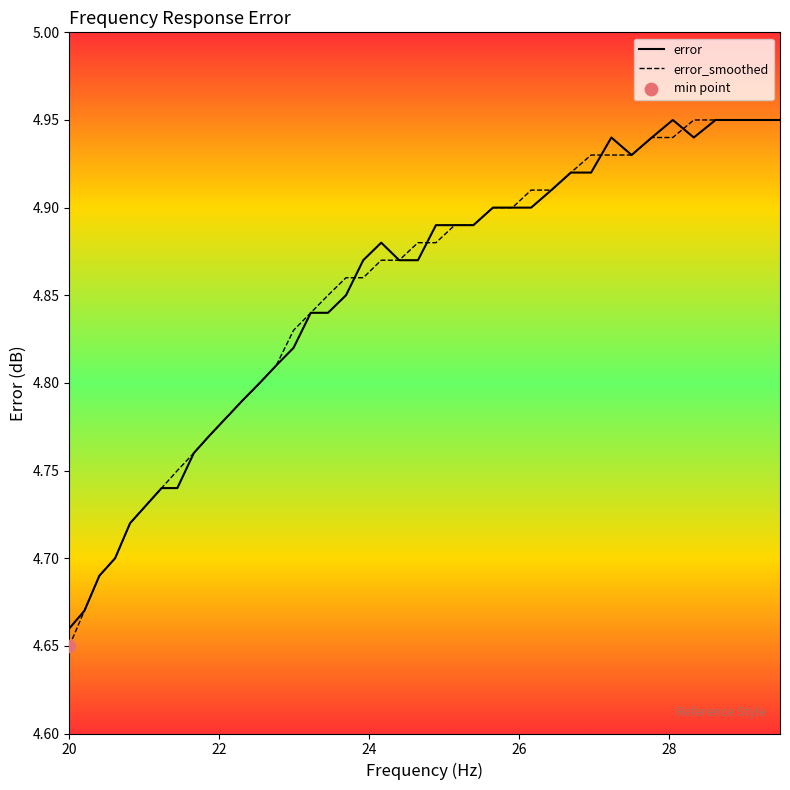

Which series has the largest total across all categories?

error_smoothed